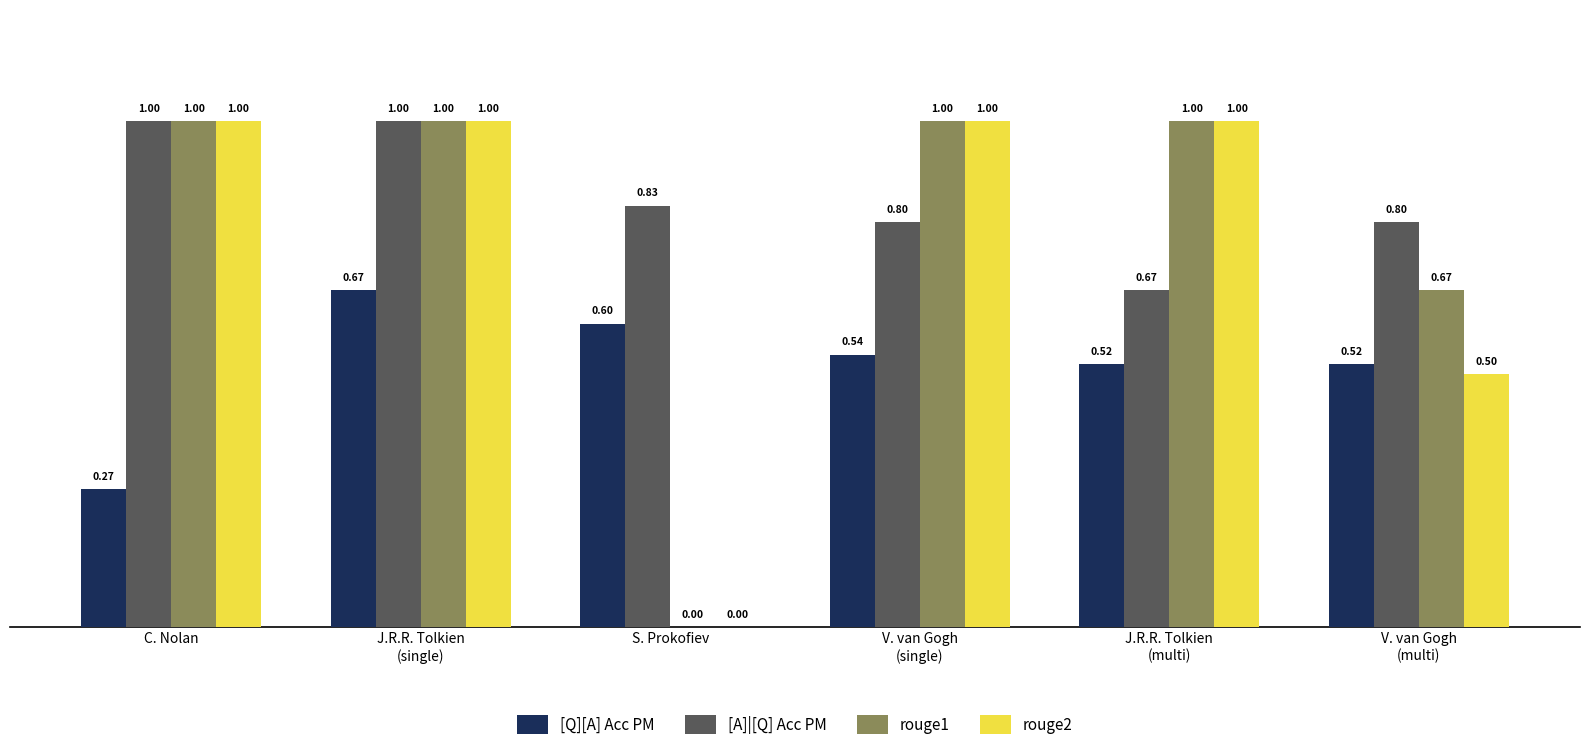

What is the total value across all series at C. Nolan?

3.3